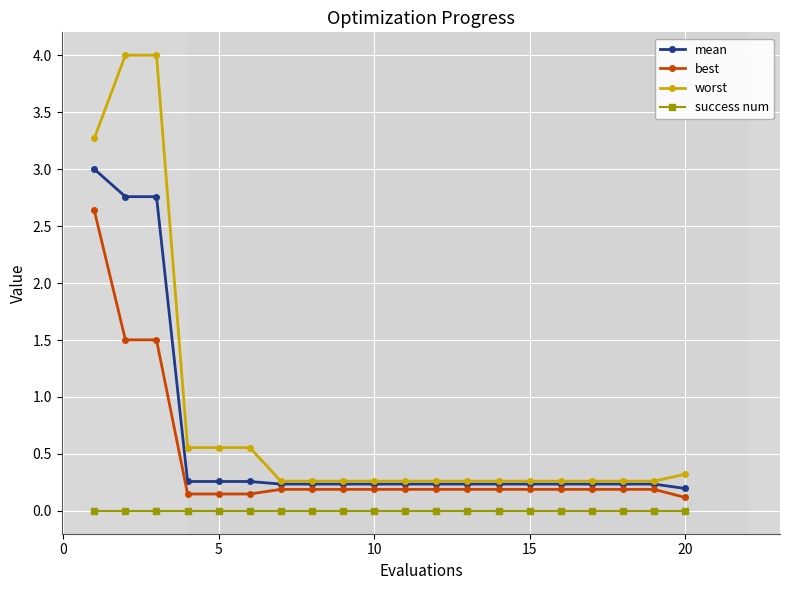

Which series has the largest range (max minus min)?

worst